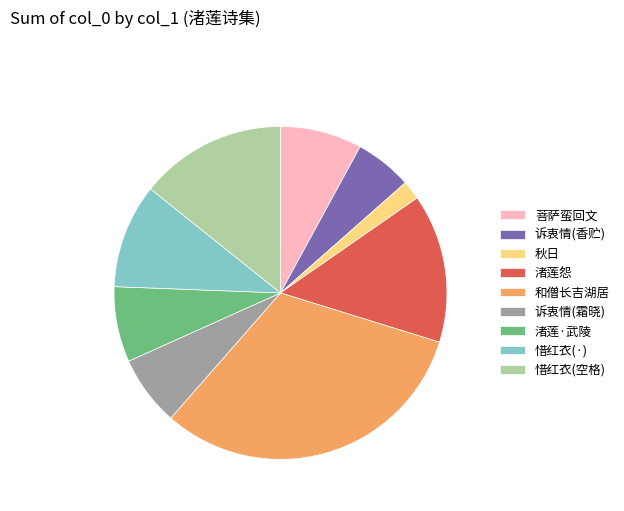

Does any single category account for the majority?

No